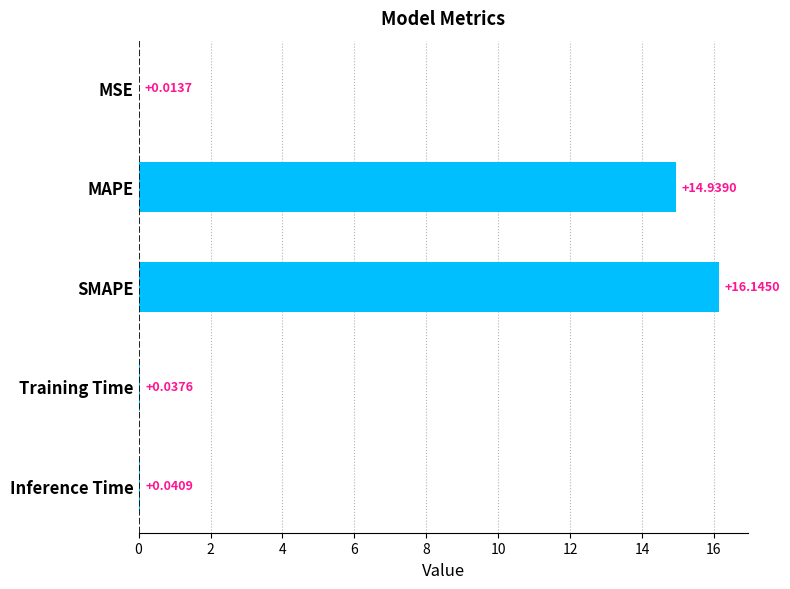

Between Inference Time and MSE, which is larger?

Inference Time